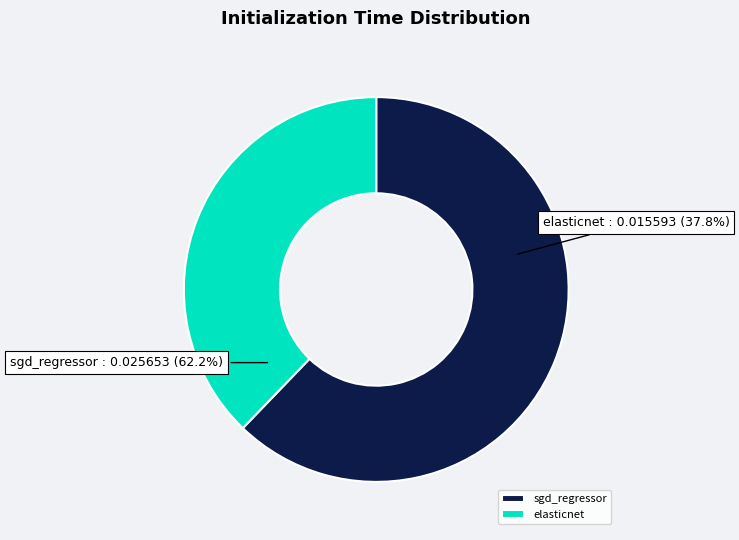

What percentage is the sgd_regressor slice, to the nearest percent?

62%